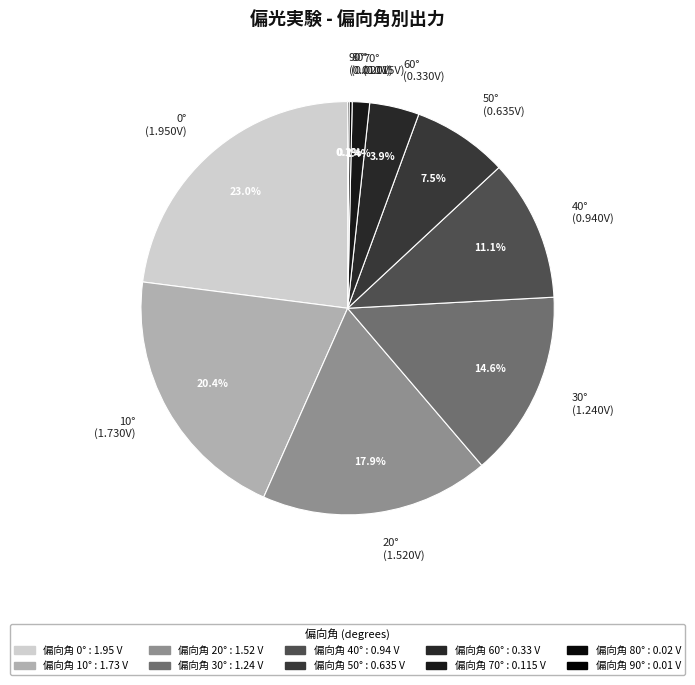

Which has a higher value, 40° (0.940V) or 50° (0.635V)?

40° (0.940V)